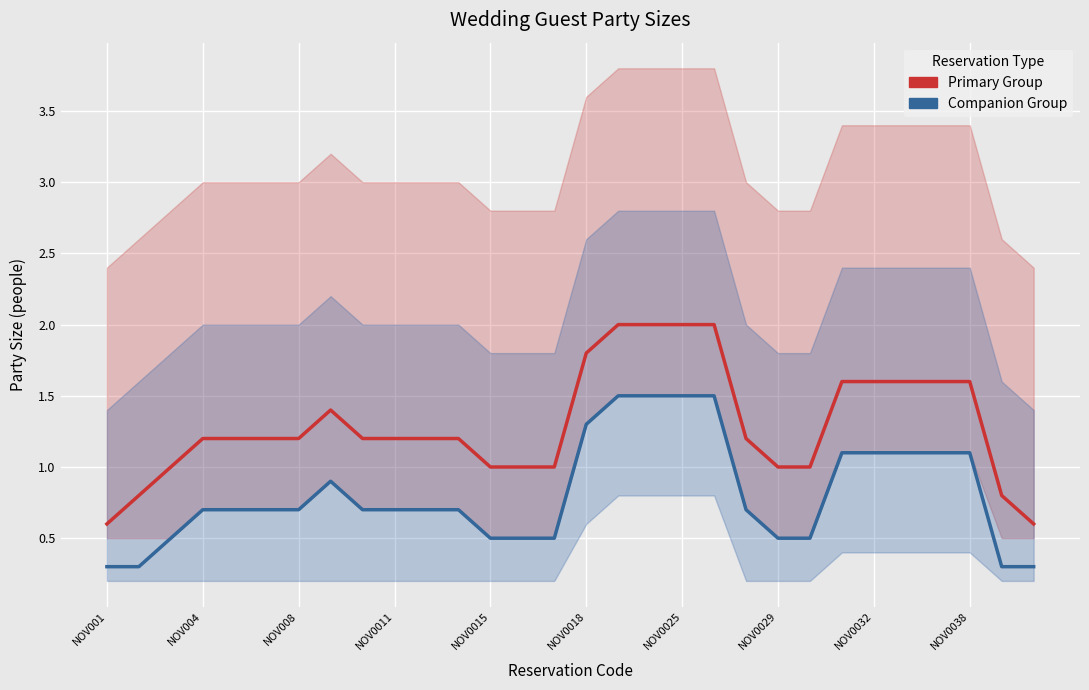

Which series has the largest total across all categories?

Primary Group